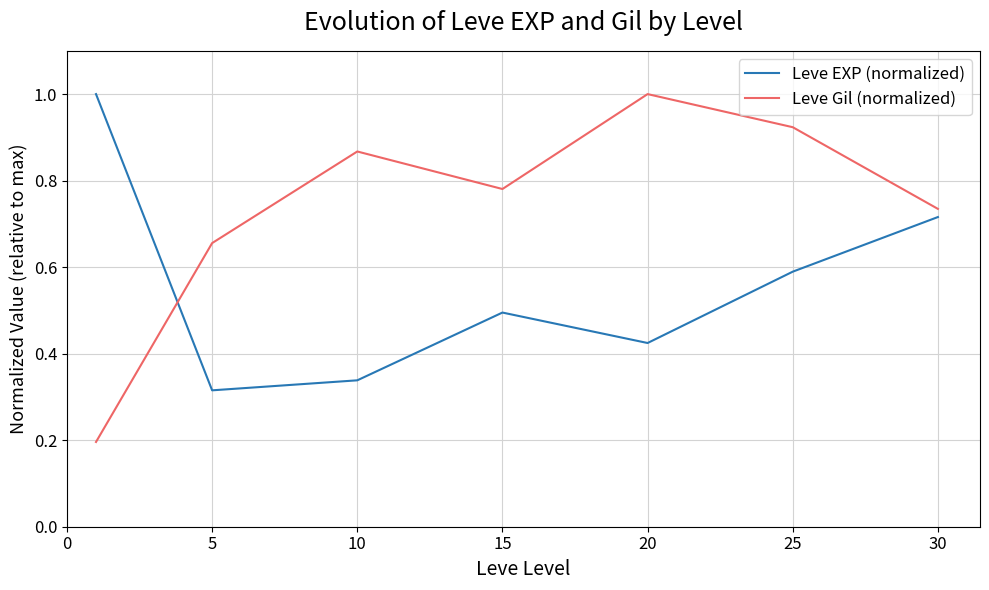

True or false: Leve EXP (normalized) and Leve Gil (normalized) cross at least once.

True